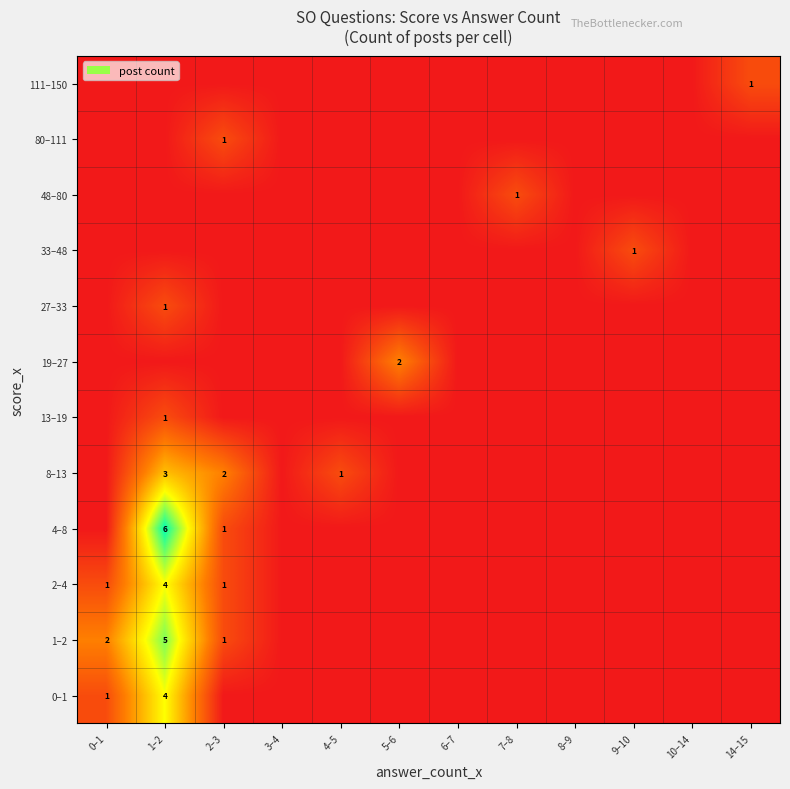

Is it true that 4–8 equals 9 at 1–2?

False